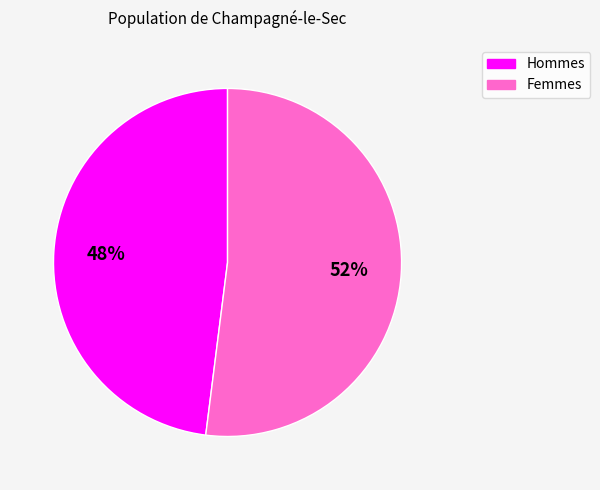

How many slices are in this pie chart?

2